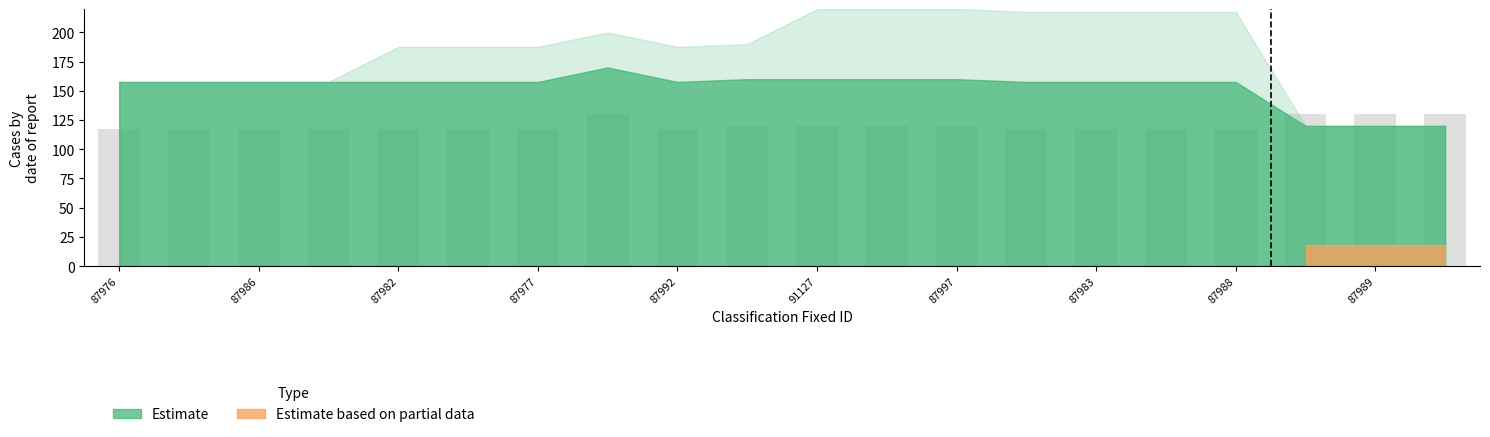

How many bars are there in total?

20